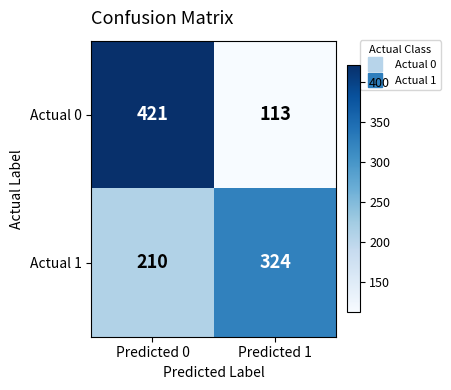

Where is Actual 1 nearest to the value 267?

Predicted 0